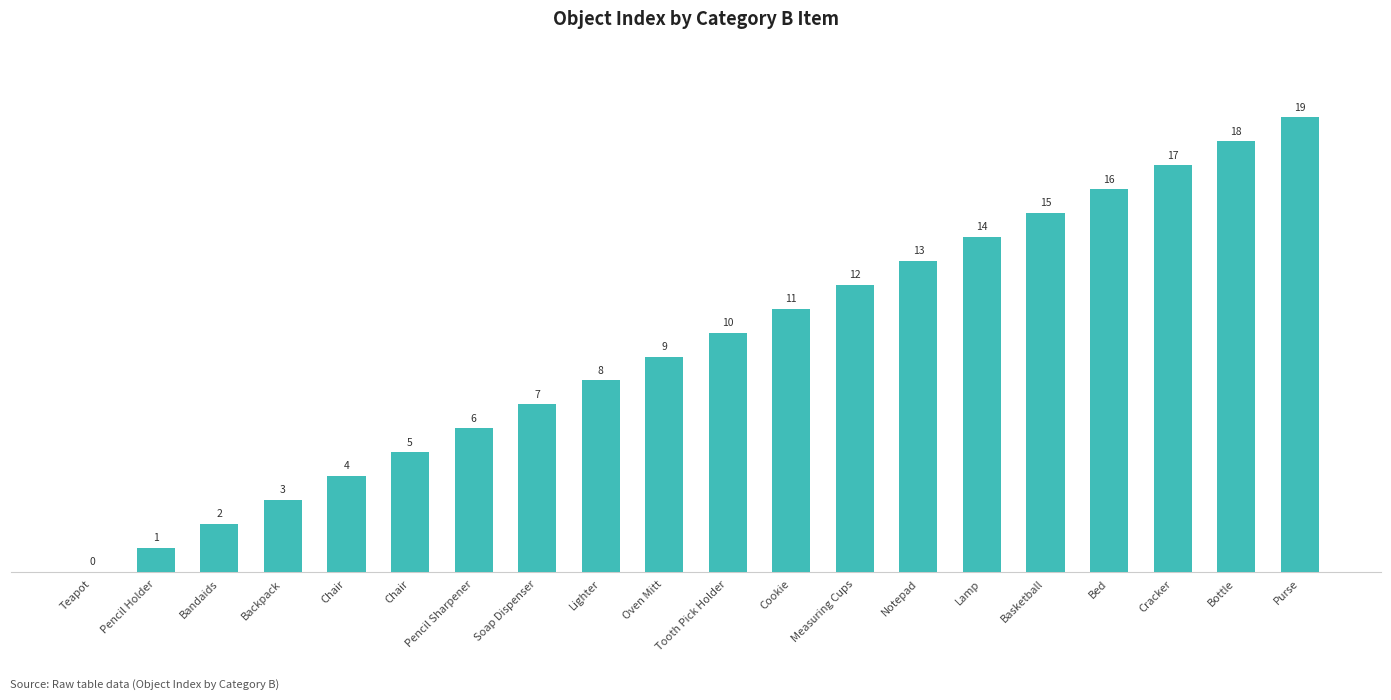

What is the change in value from Lighter to Basketball?

+7